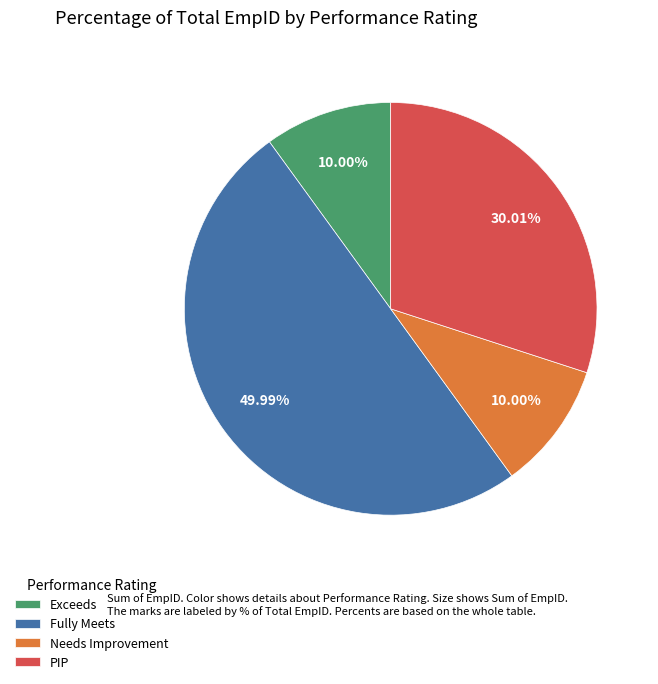

To the nearest percent, what is the difference between the largest and smallest slice percentages?

40%